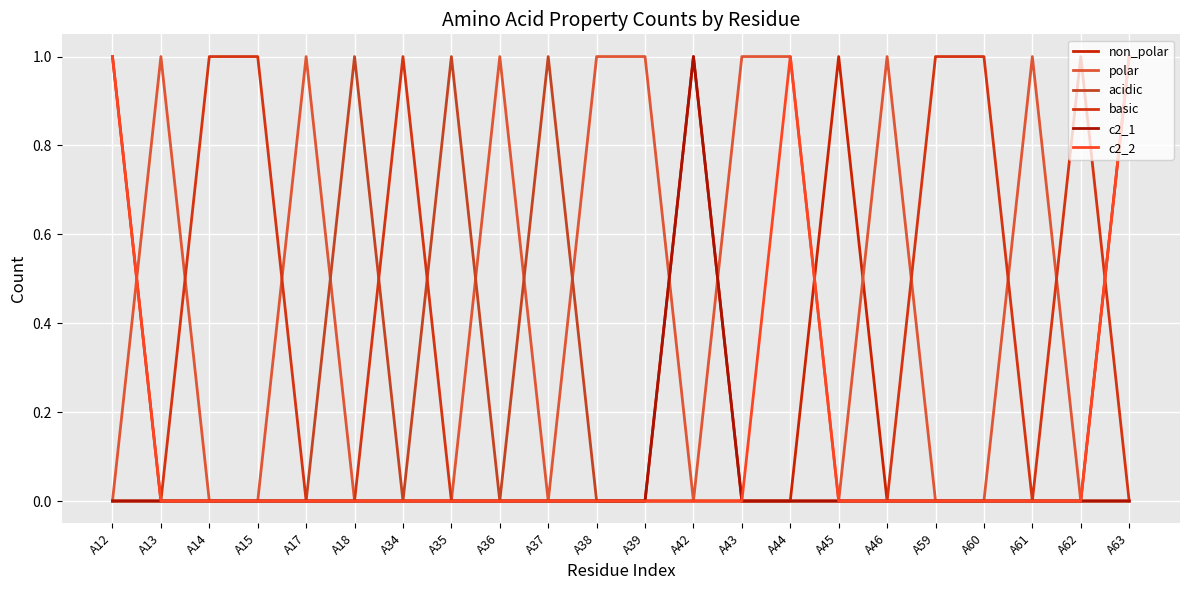

Which series has the largest range (max minus min)?

non_polar